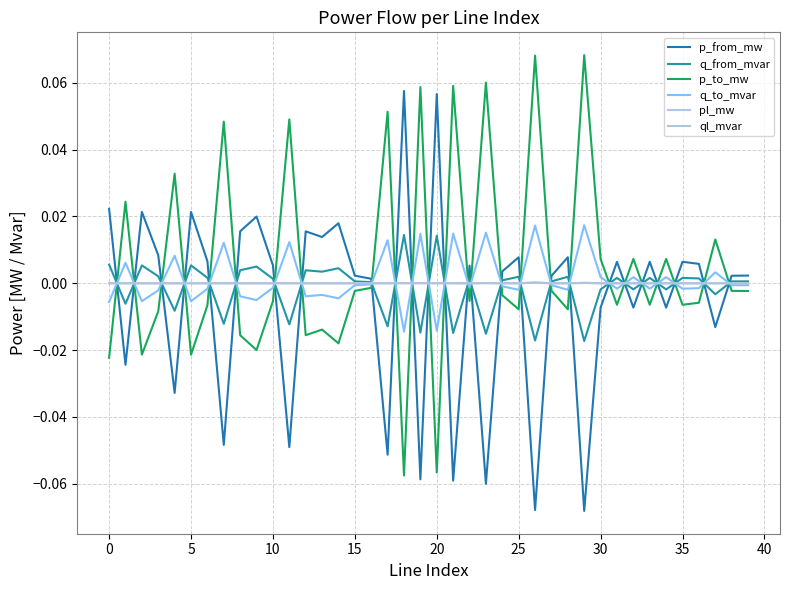

At how many categories does at least one series exceed 0?

40